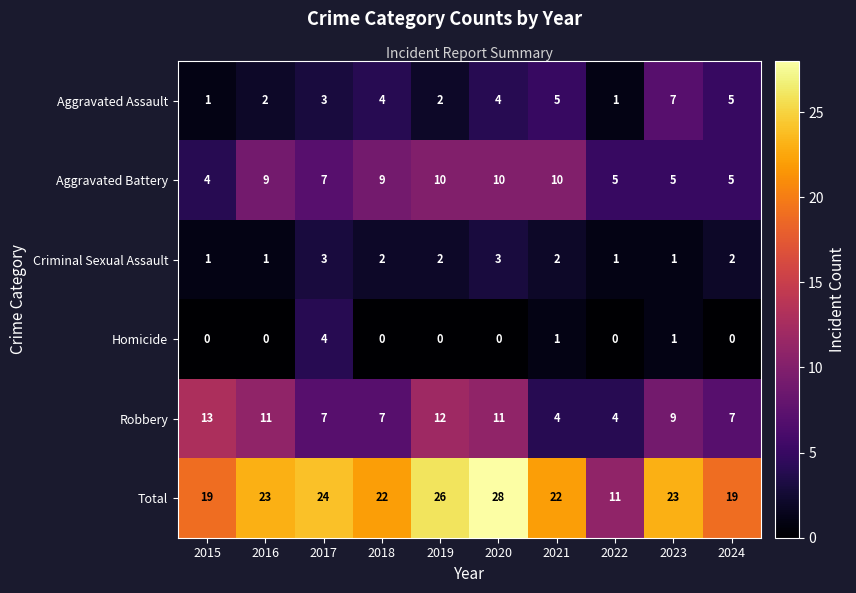

What is the maximum value shown in the chart?

28